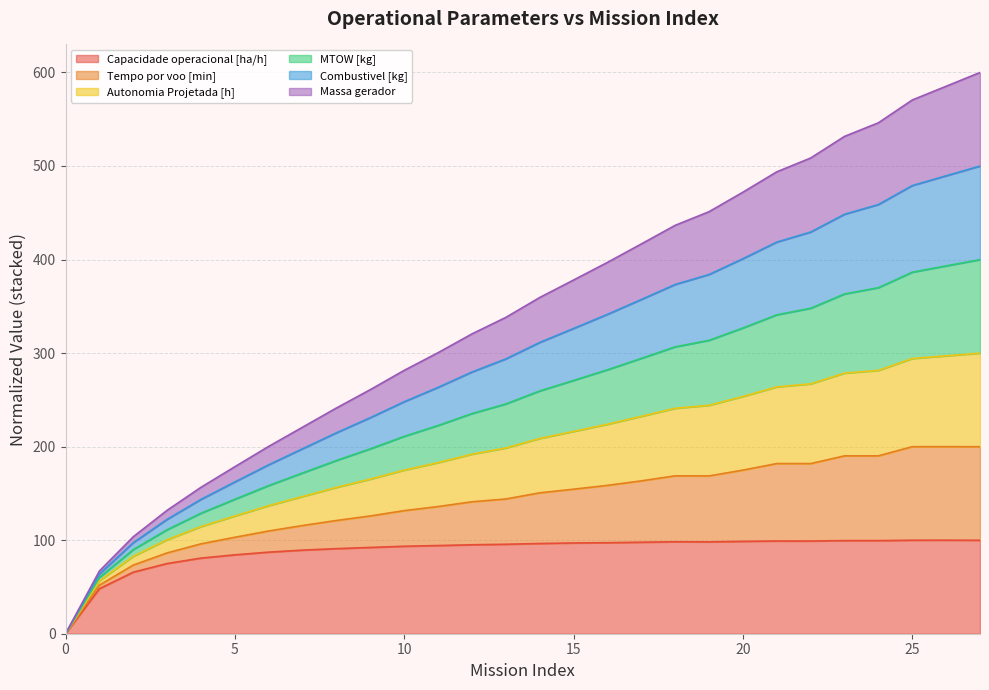

True or false: Autonomia Projetada [h] and Tempo por voo [min] cross at least once.

False